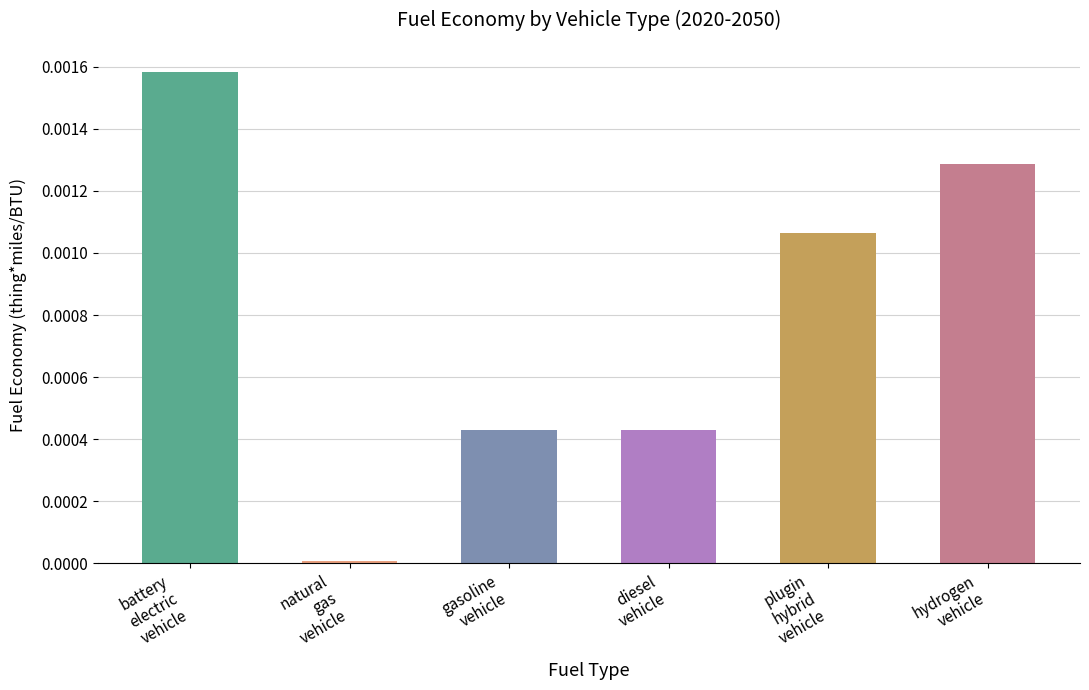

Are the bars horizontal?

No